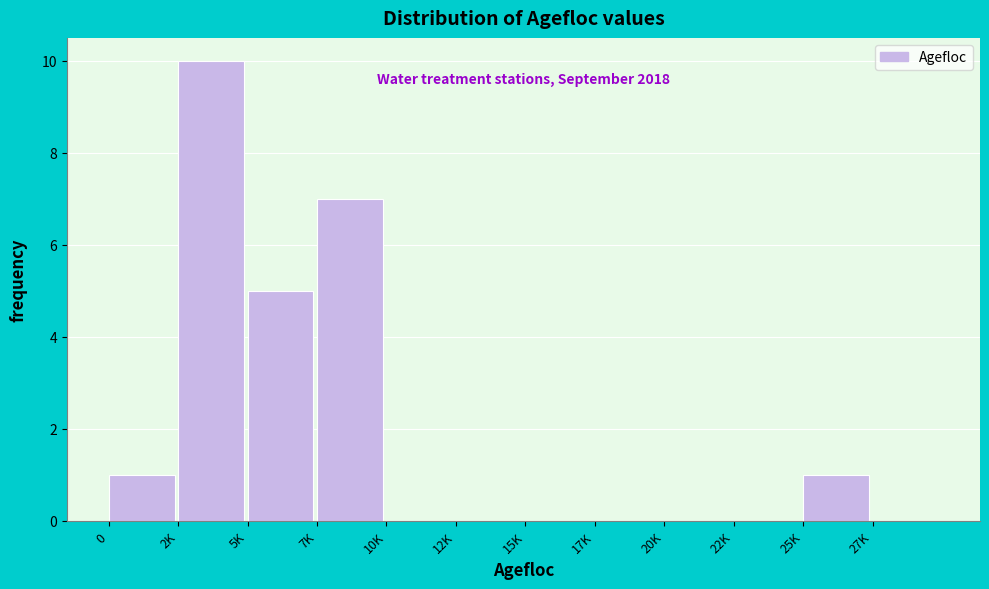

Reading left to right, what are all the values shown in this chart?

0=1	2K=10	5K=5	7K=7	10K=0	12K=0	15K=0	17K=0	20K=0	22K=0	25K=1	27K=0